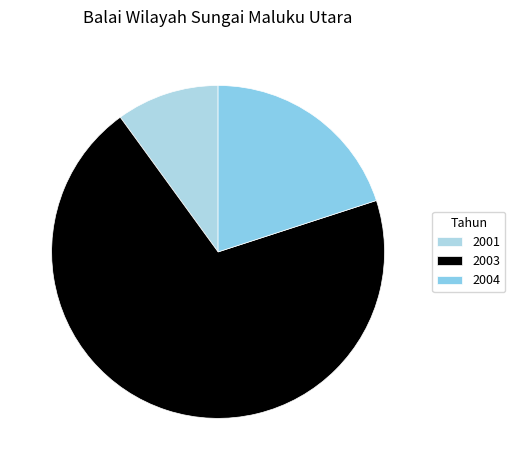

To the nearest percent, what percentage of the pie is 2003?

70%